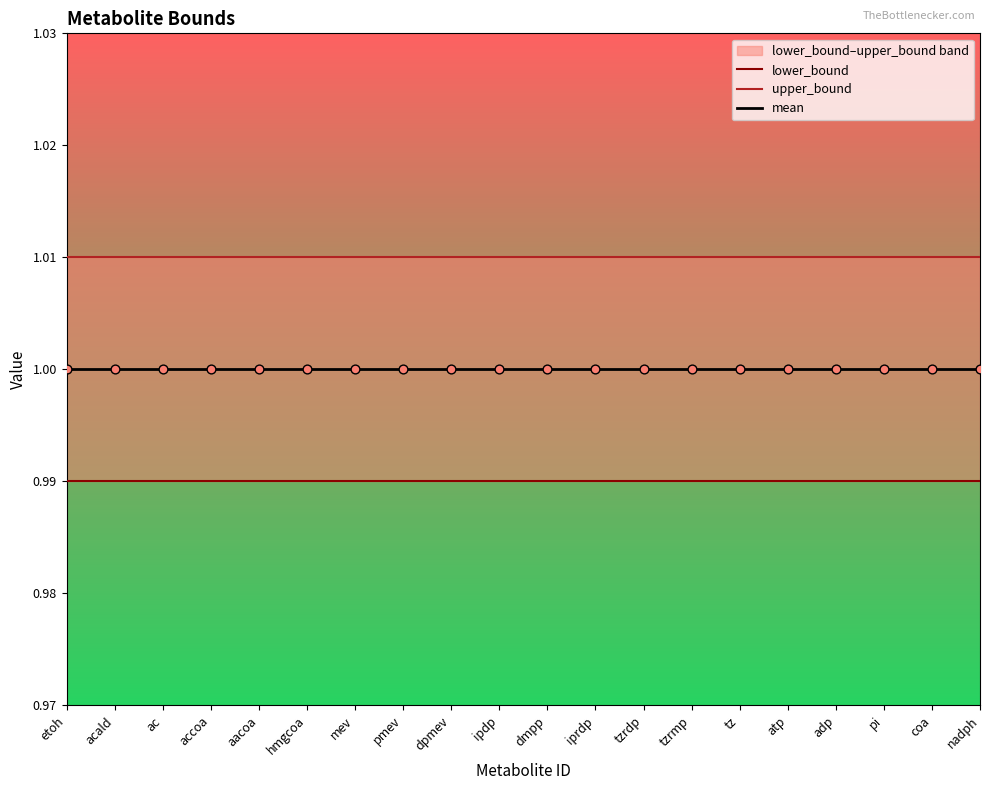

Which series reaches the minimum Y coordinate?

lower_bound